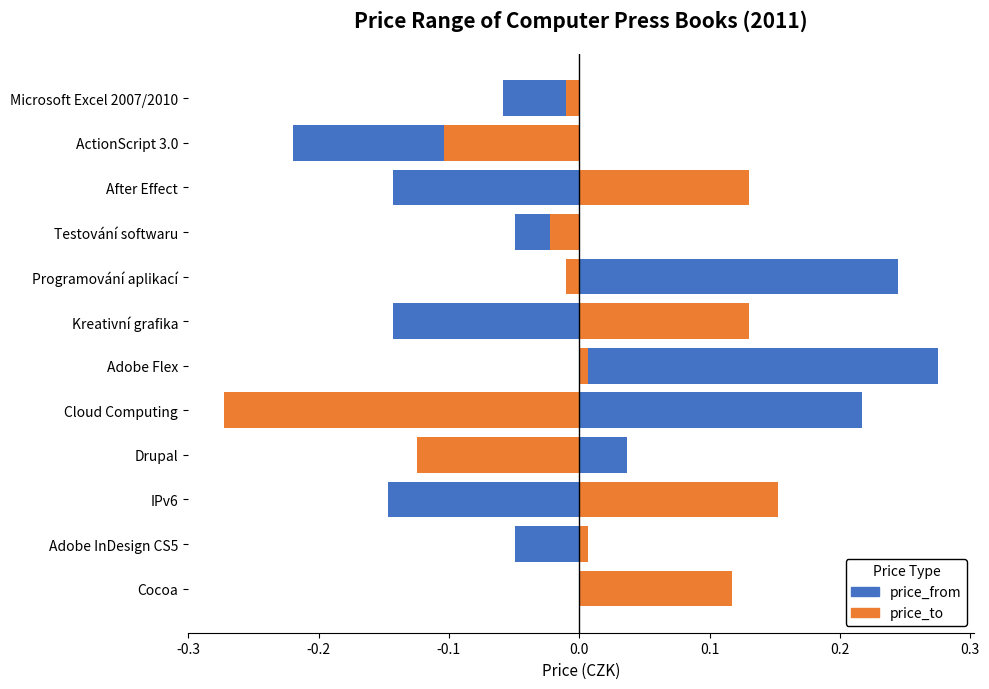

List the series in order of their overall mean, lowest first.

price_to, price_from